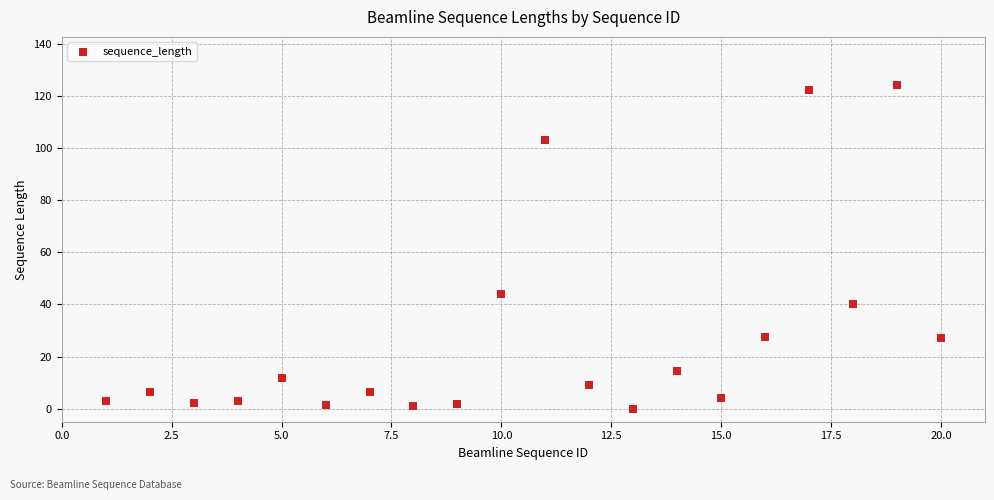

What Y value in the scatter plot is closest to 62?

43.9